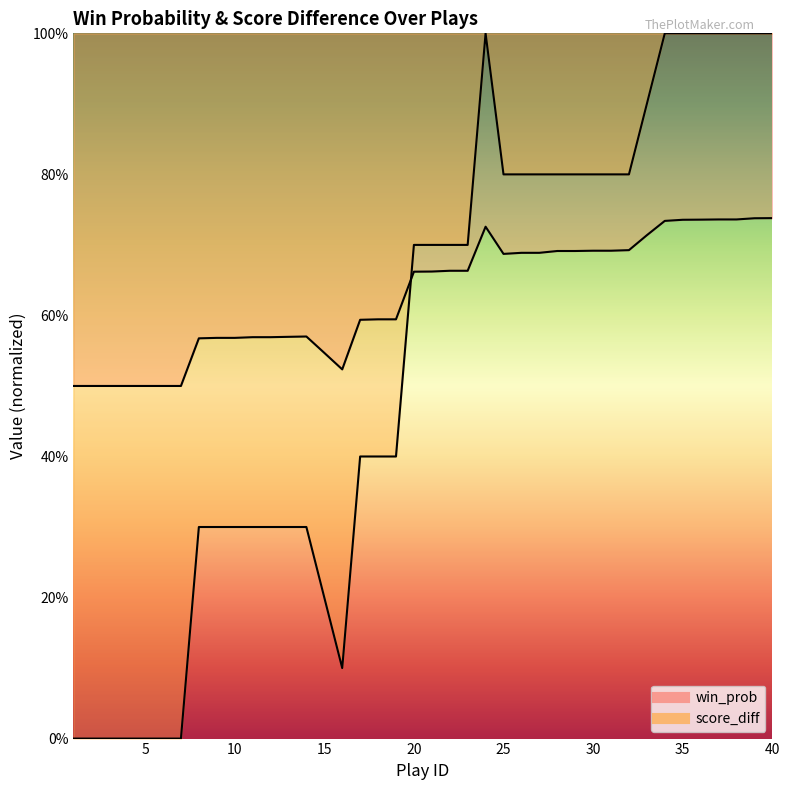

Between 14 and 17, which is larger?

17